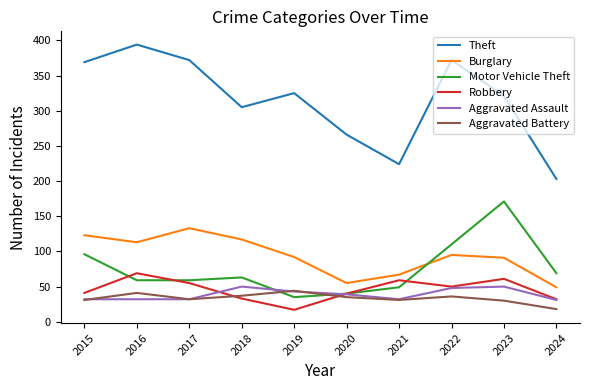

At which category does the chart reach its peak across all series?

2016